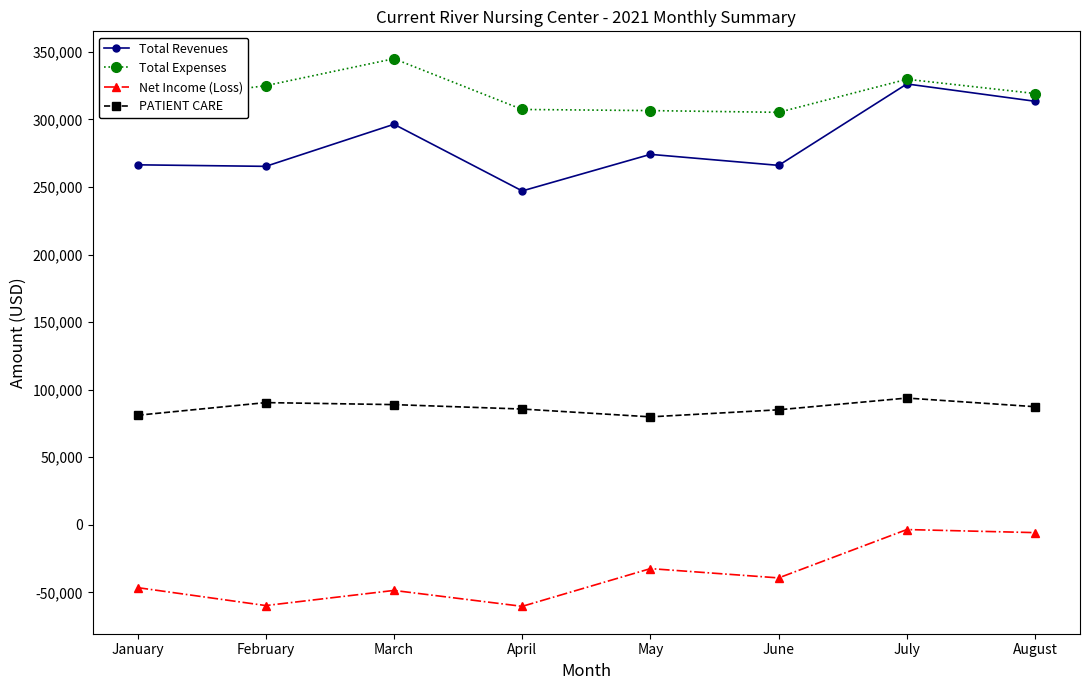

True or false: Total Expenses and PATIENT CARE intersect in this chart.

False